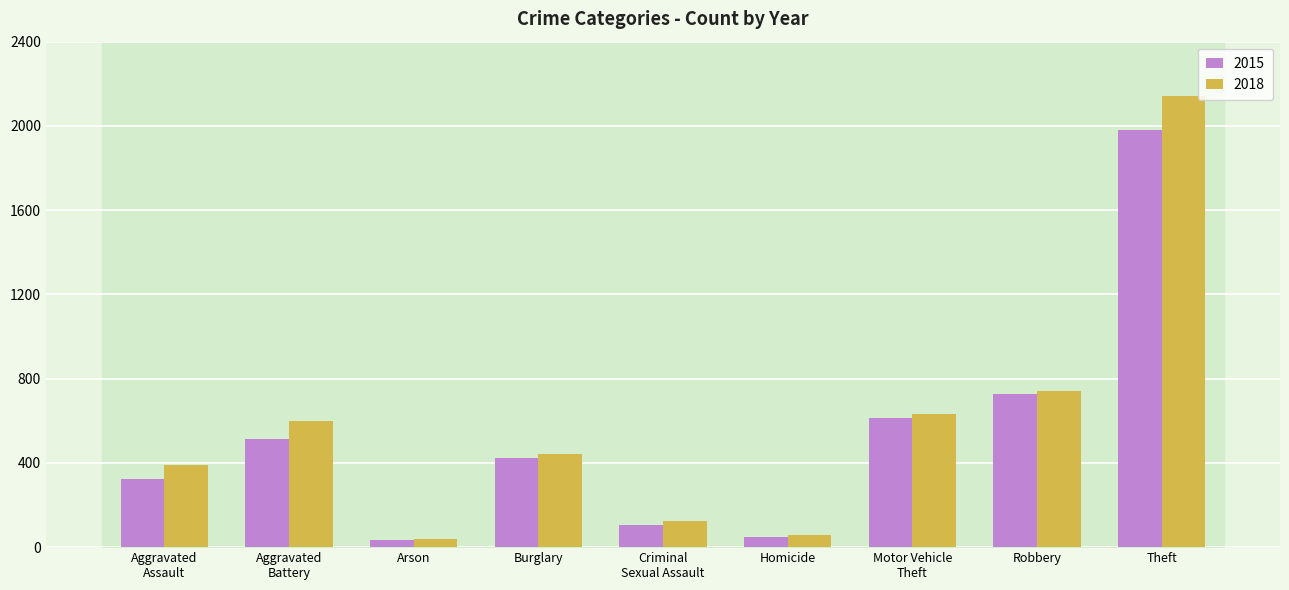

Is the value of 2018 at Burglary greater than the value of 2015 at Arson?

Yes